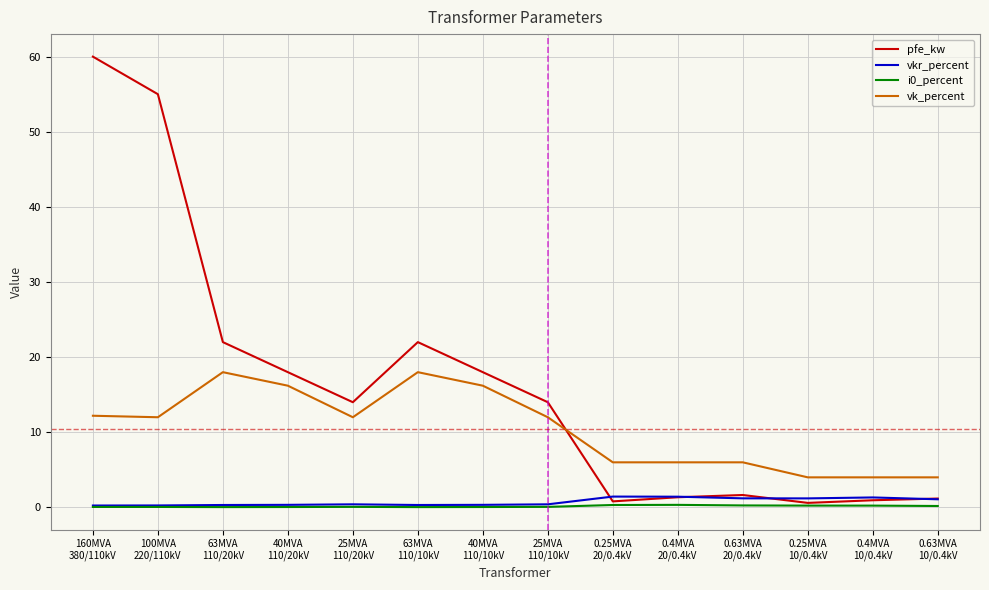

What is the sum of the pfe_kw values at 0.63MVA
10/0.4kV and 100MVA
220/110kV?

56.2